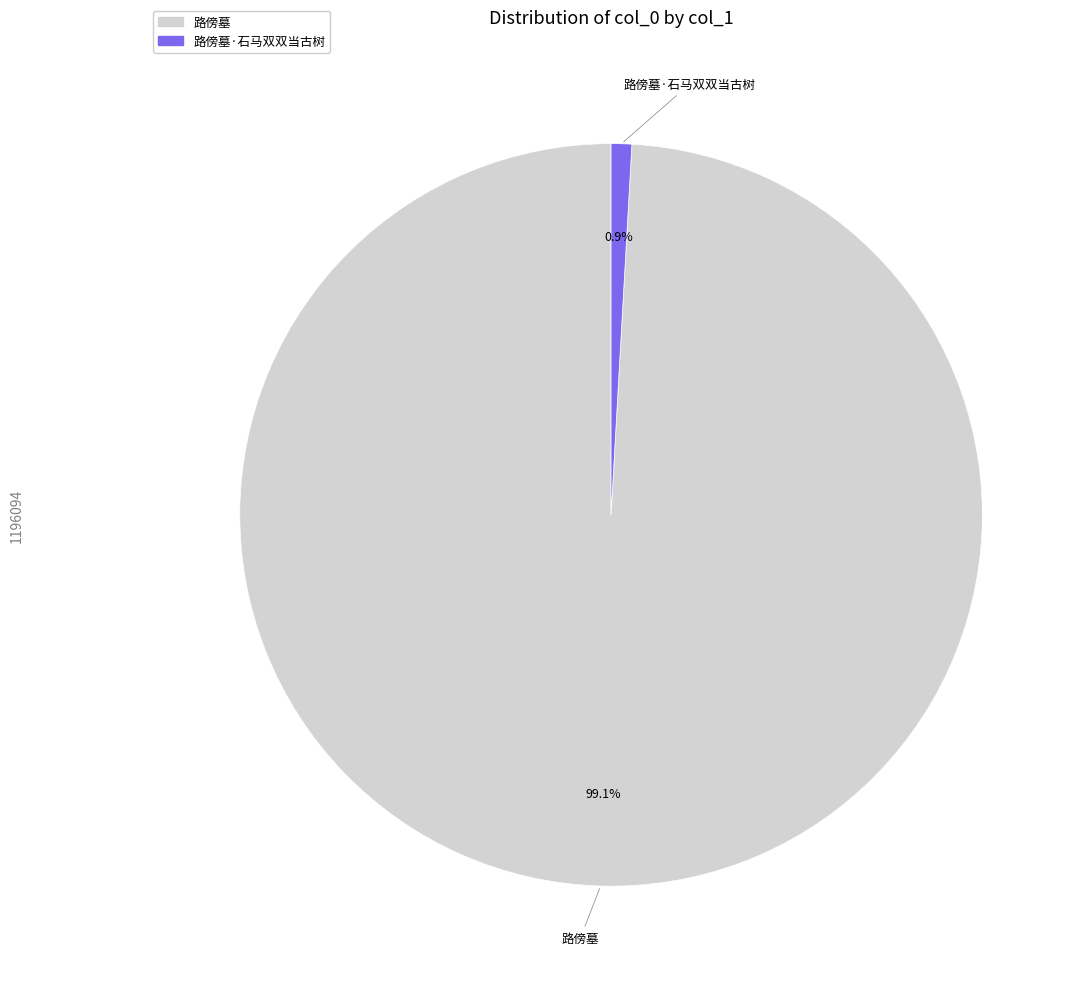

Is there any slice that represents more than half of the pie?

Yes